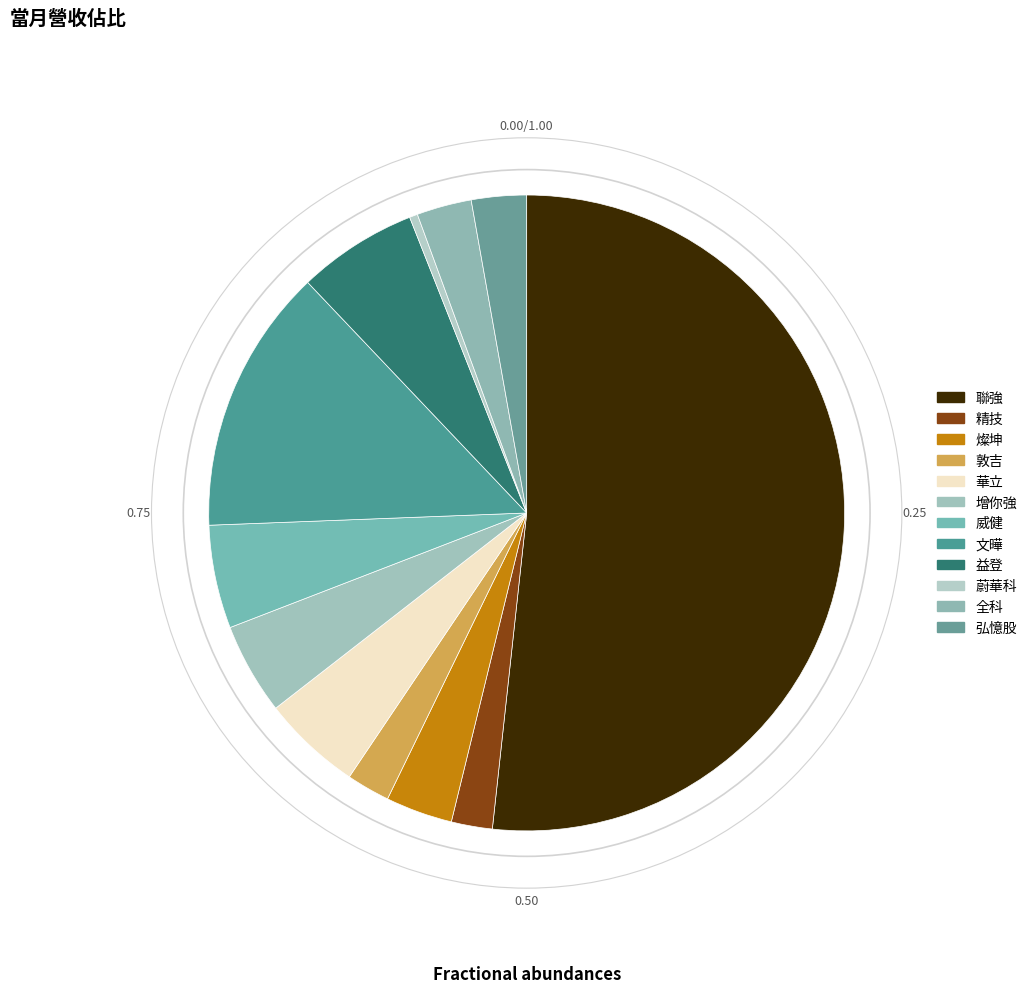

Which category has the biggest portion of the pie?

聯強